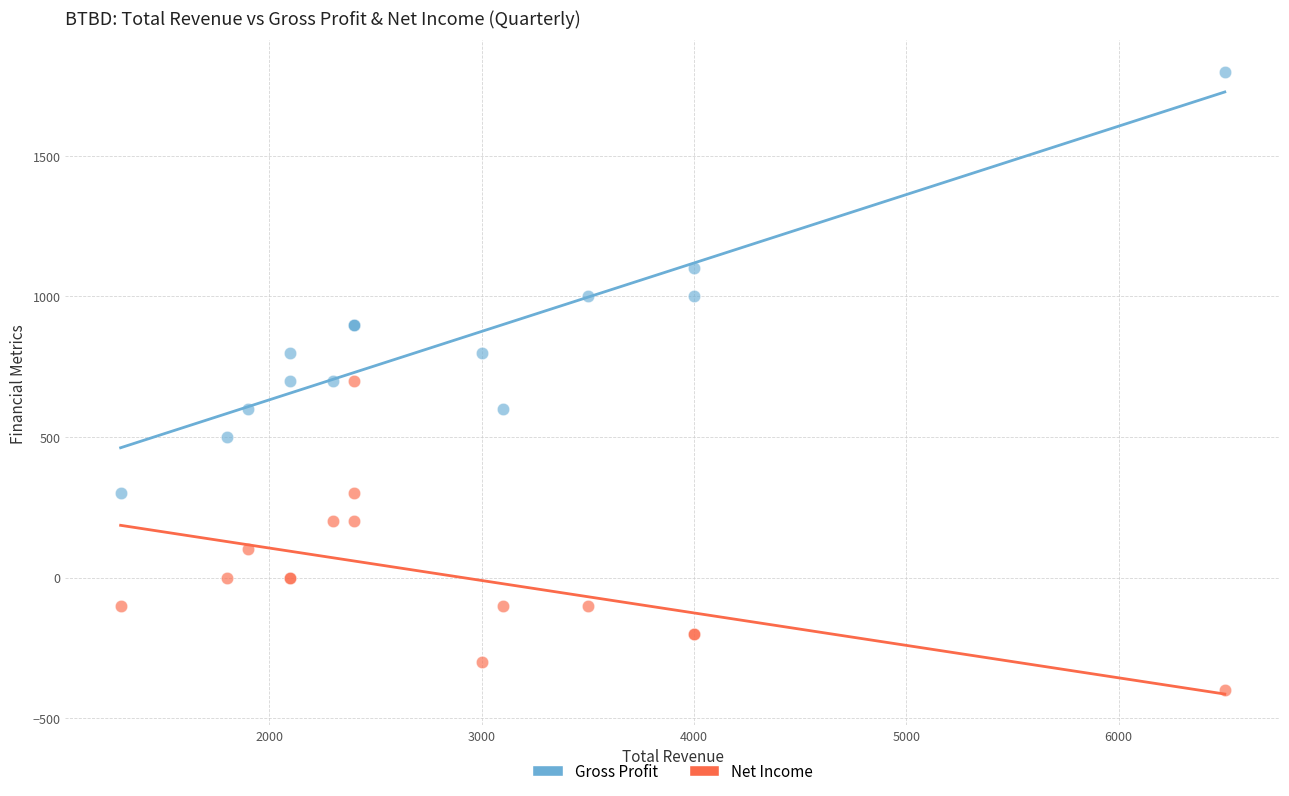

Which series has the largest Y range (max minus min)?

Gross Profit